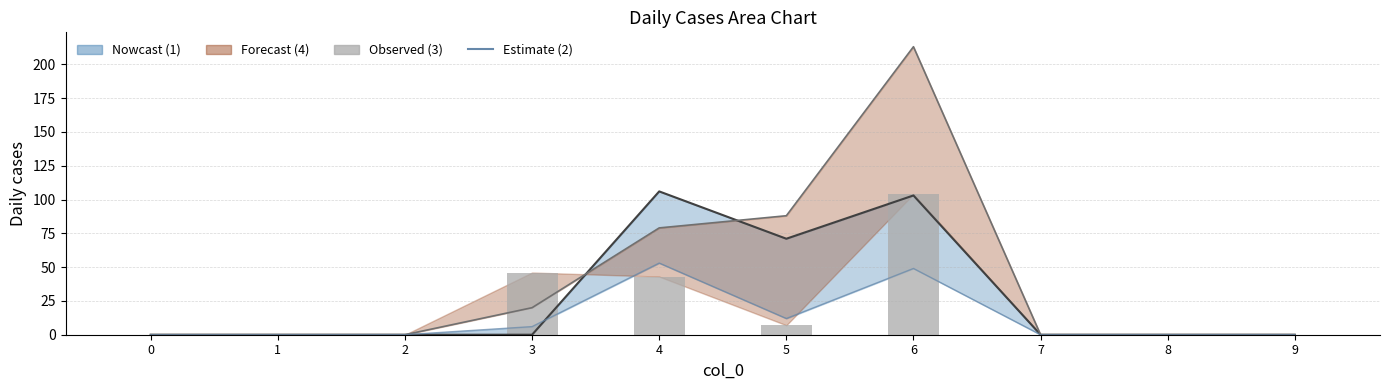

Is it true that 2 equals -29 at 2?

False